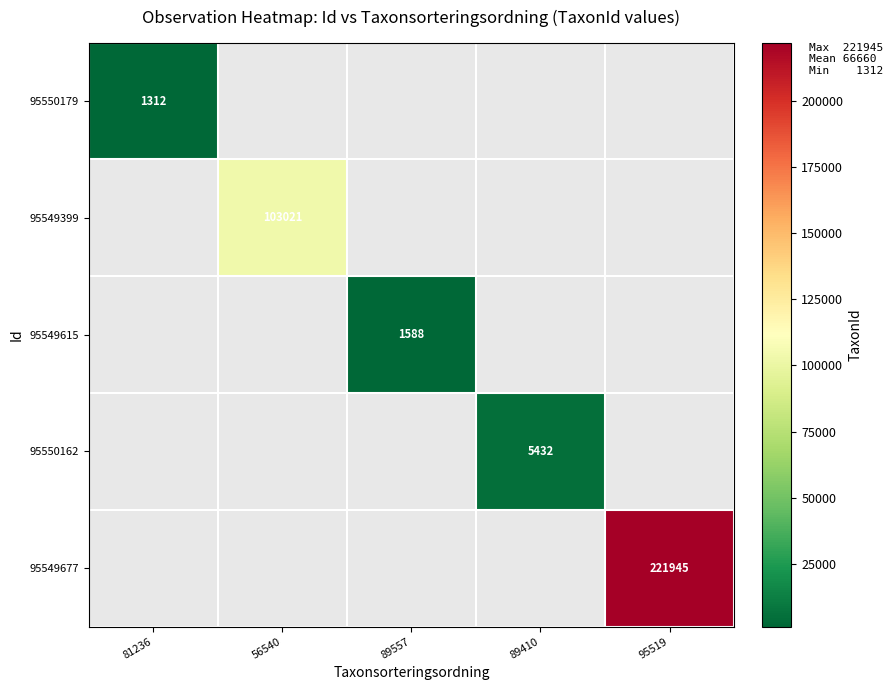

True or false: 95550162 has a value of 2946 at 89410.

False